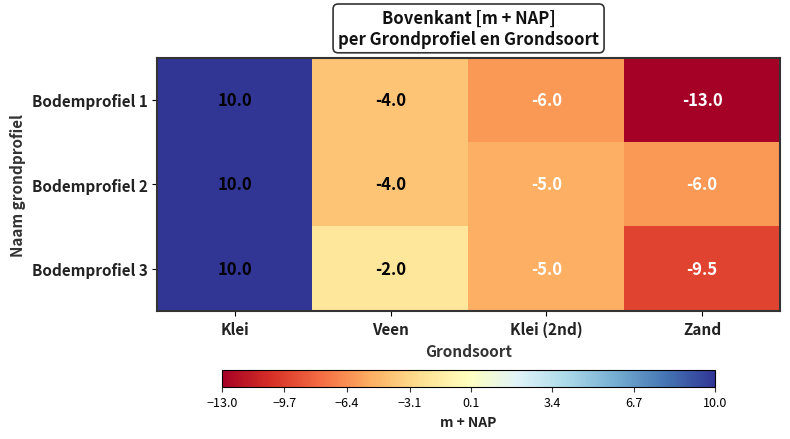

At Zand, list the series in order from smallest to largest.

Bodemprofiel 1, Bodemprofiel 3, Bodemprofiel 2